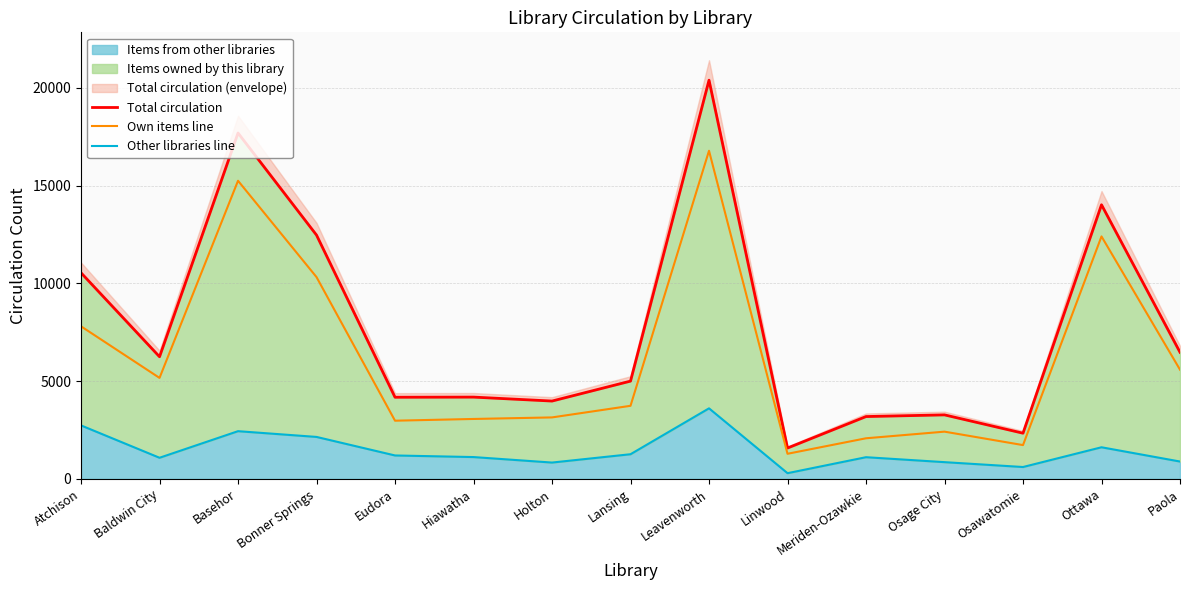

True or false: Own items line has more than 1 interior local peaks.

True